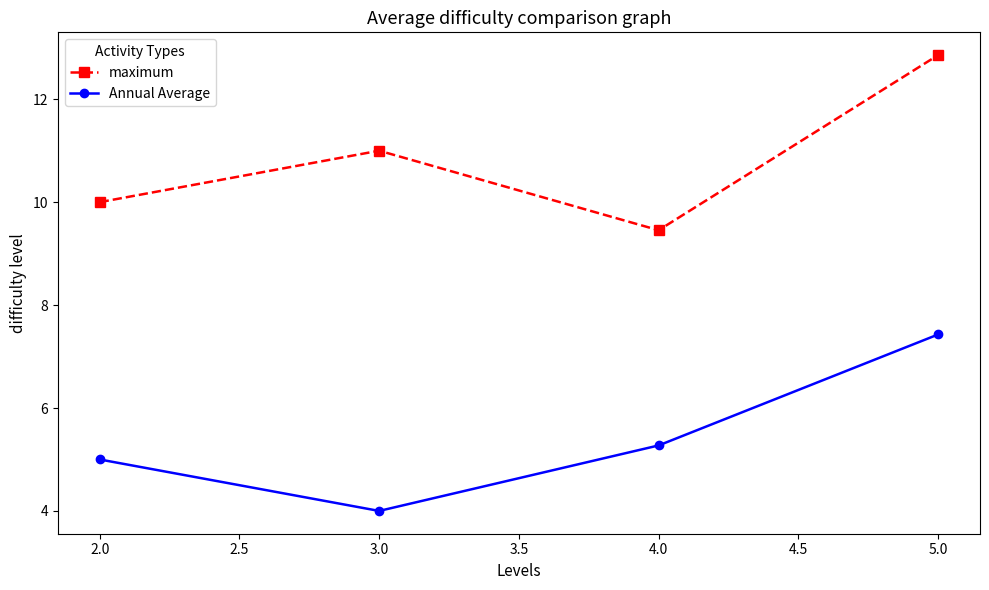

True or false: maximum and Annual Average cross at least once.

False